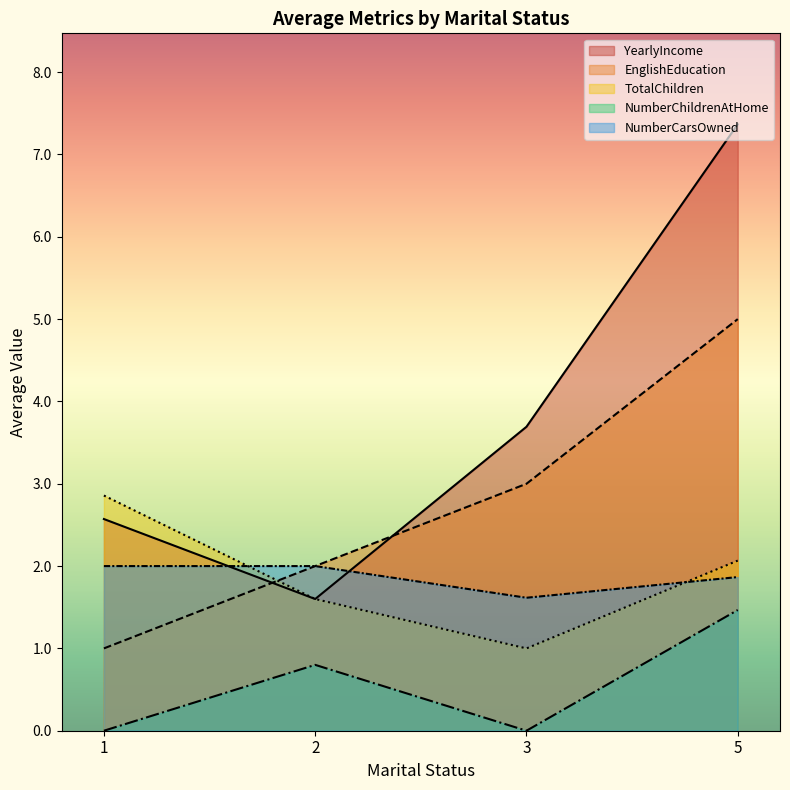

How many data points in NumberChildrenAtHome are less than 1?

3